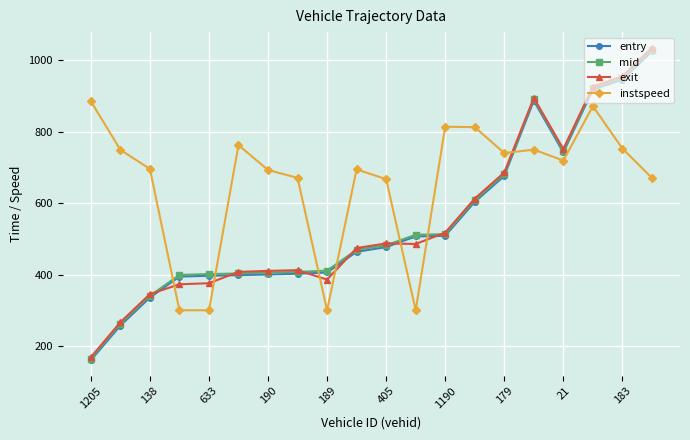

Which series has the largest total across all categories?

instspeed